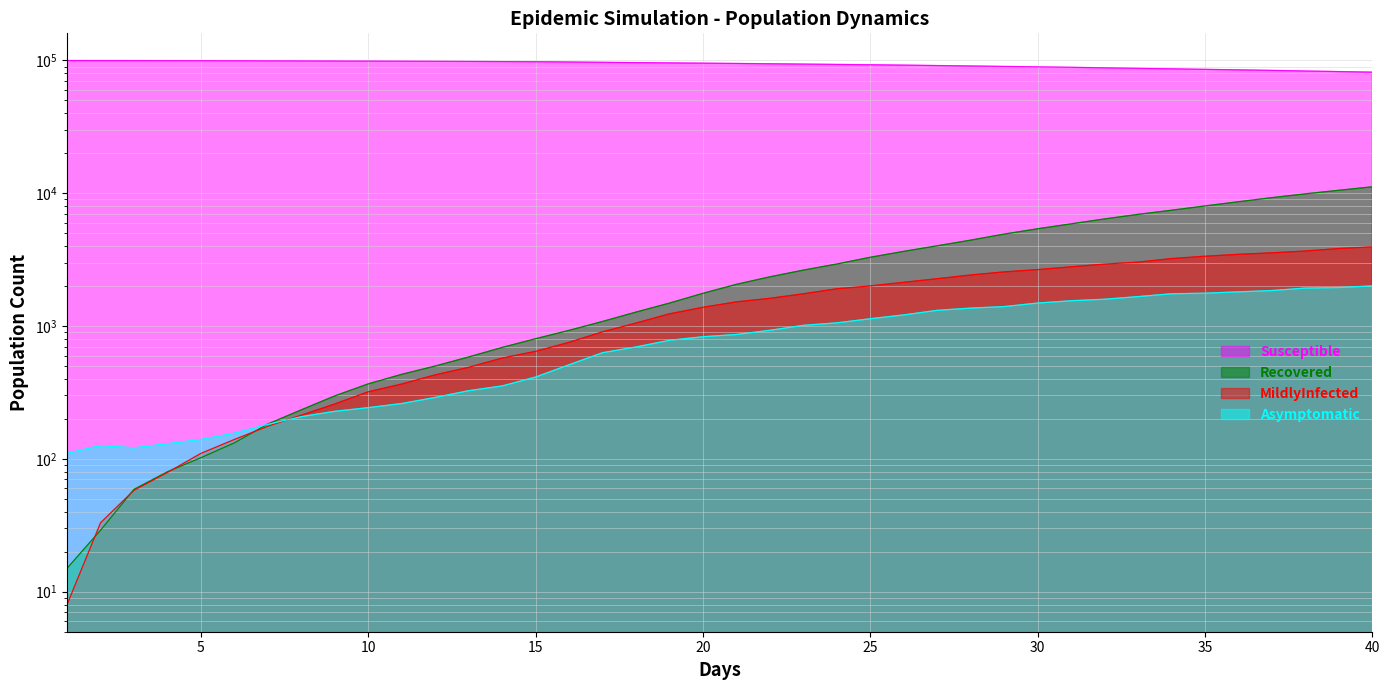

At which label does Asymptomatic reach its peak?

40